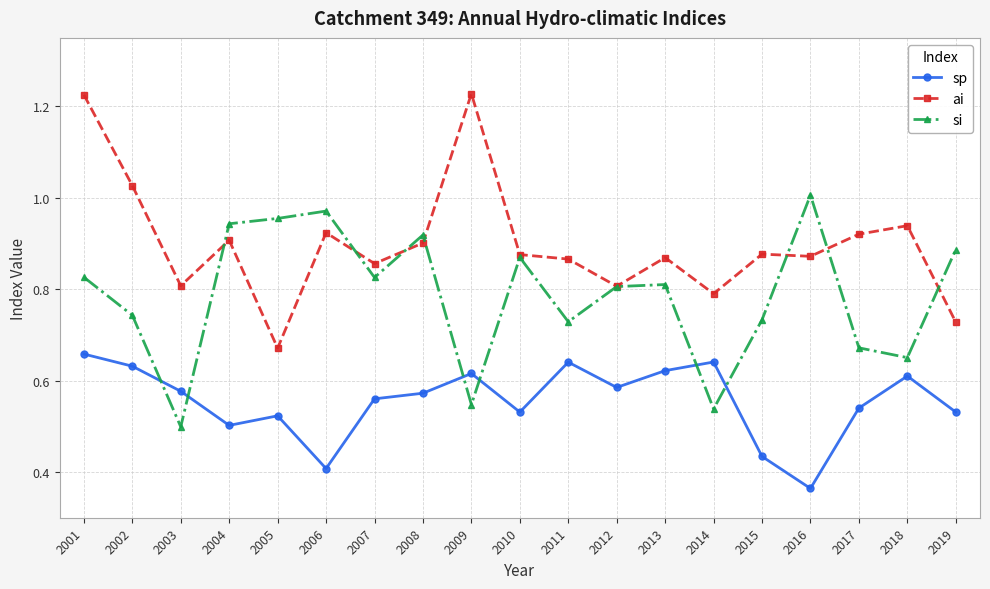

Is it true that sp equals 0.8 at 2010?

False